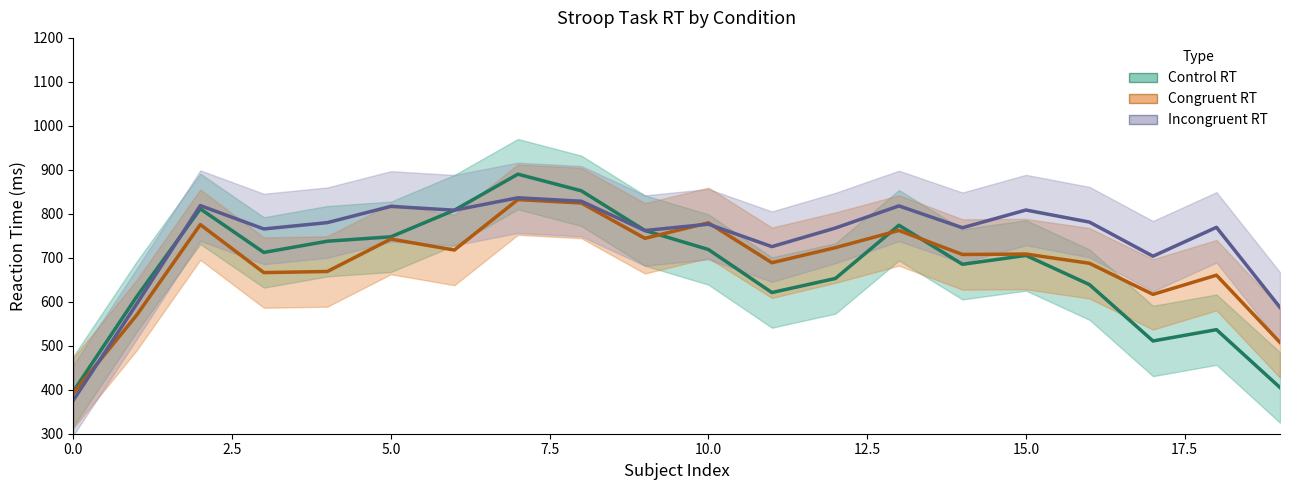

What position from the right is 9?

11